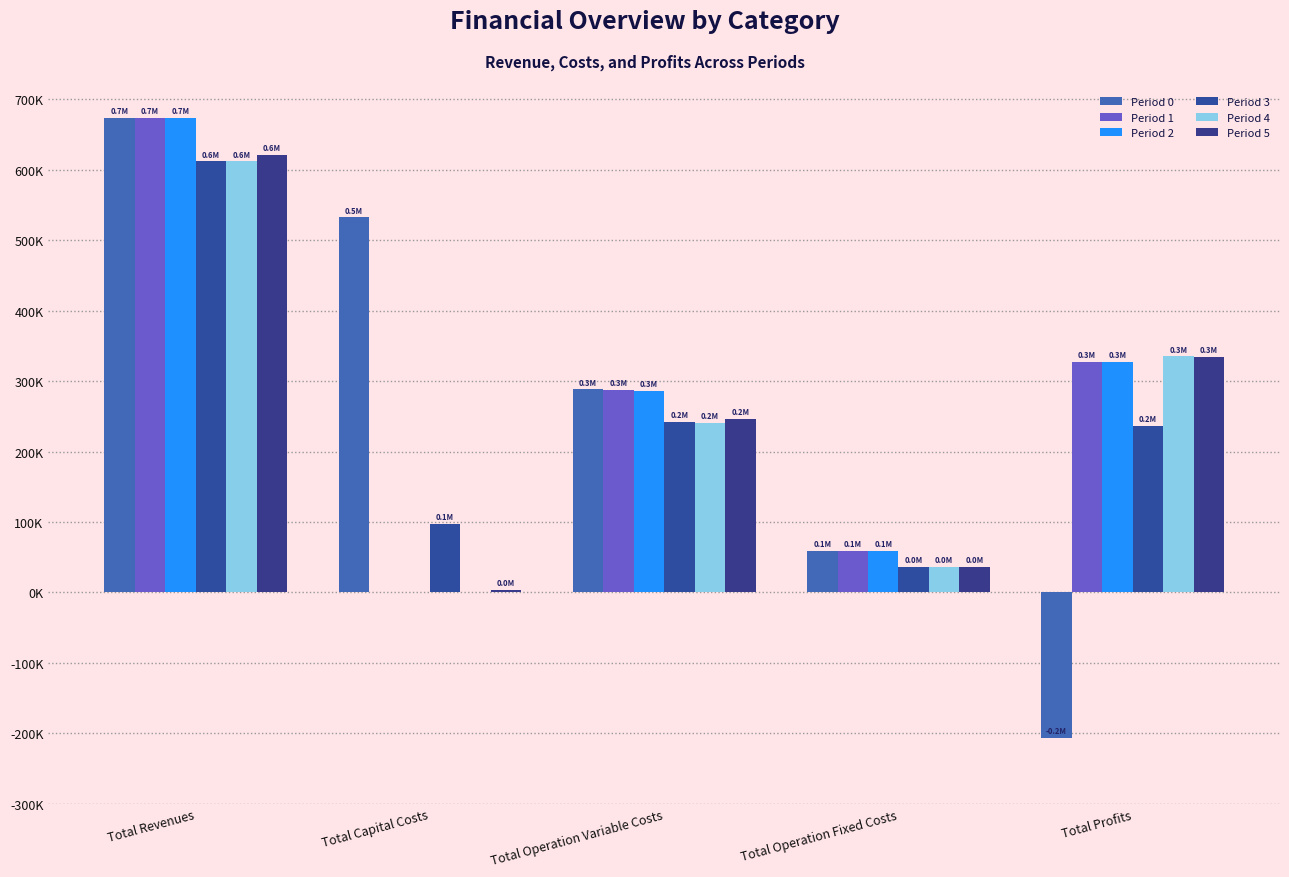

What is the maximum value for Period 4?

611999.9